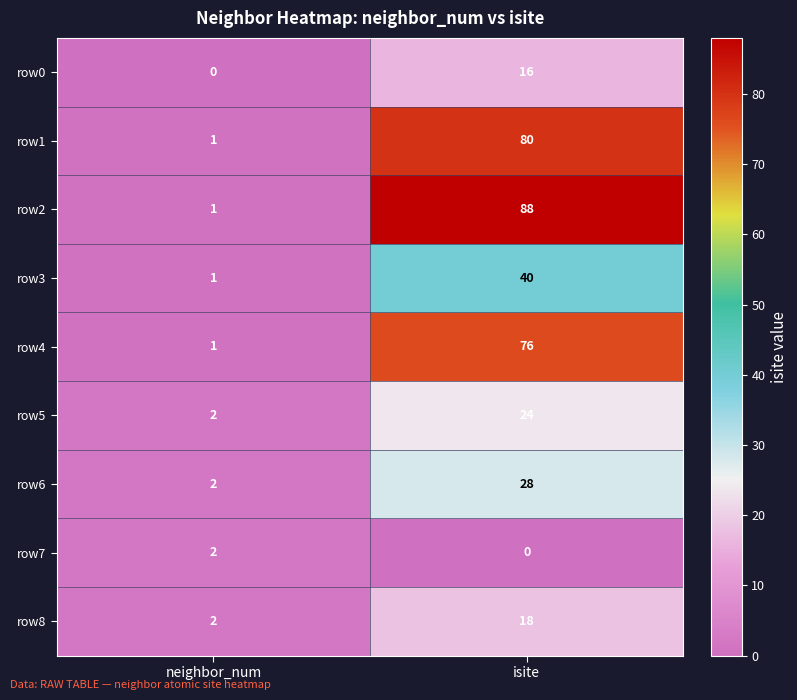

How many series are shown in this chart?

9